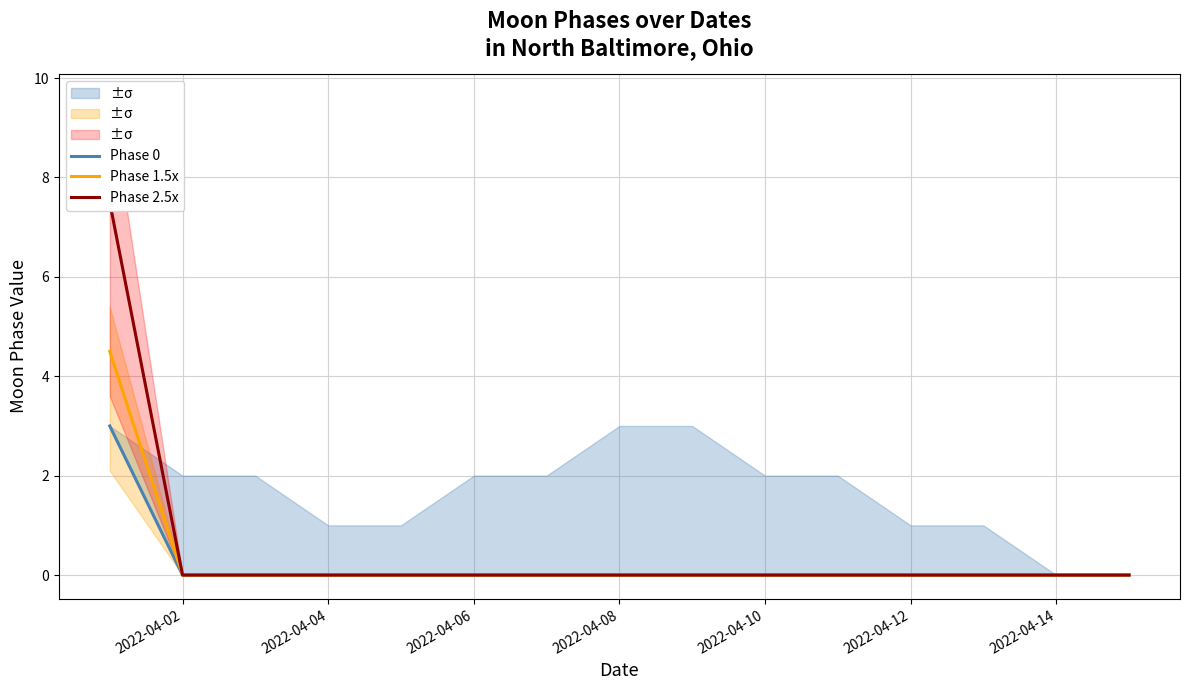

True or false: Phase 0 has more than 1 interior local peaks.

False